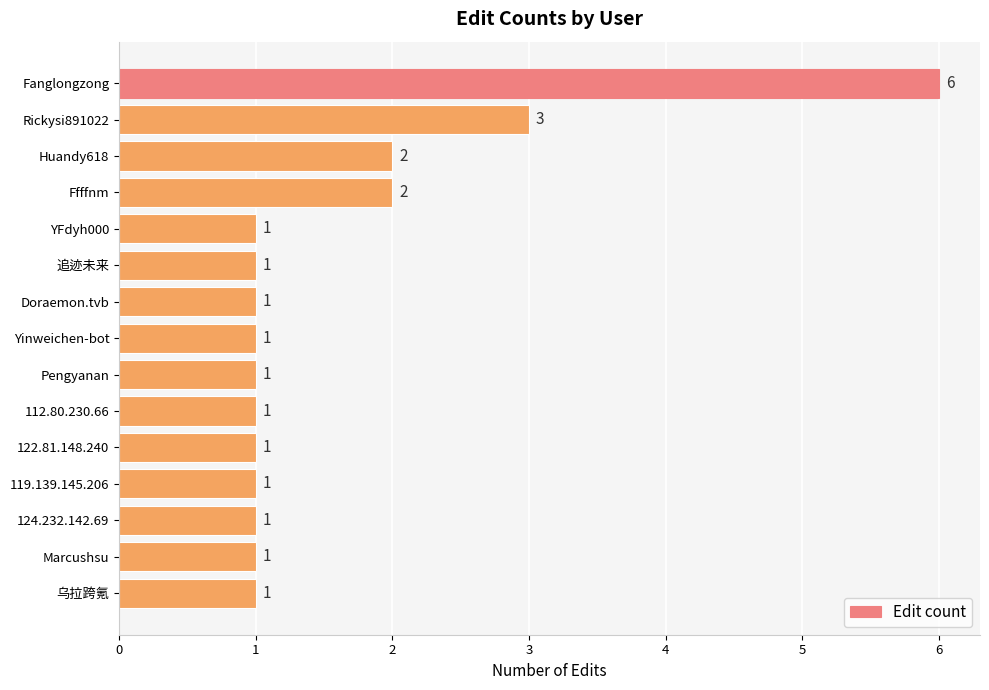

Between Doraemon.tvb and Huandy618, which is larger?

Huandy618